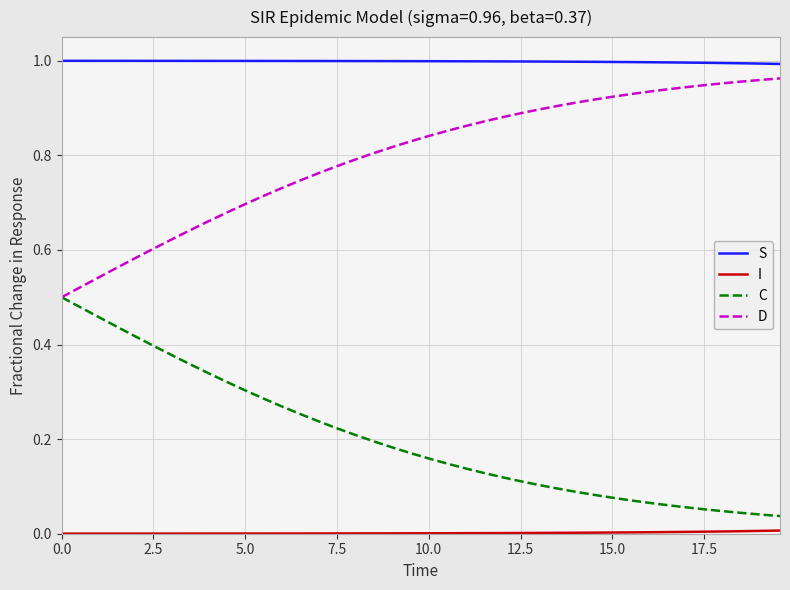

True or false: C and S intersect in this chart.

False